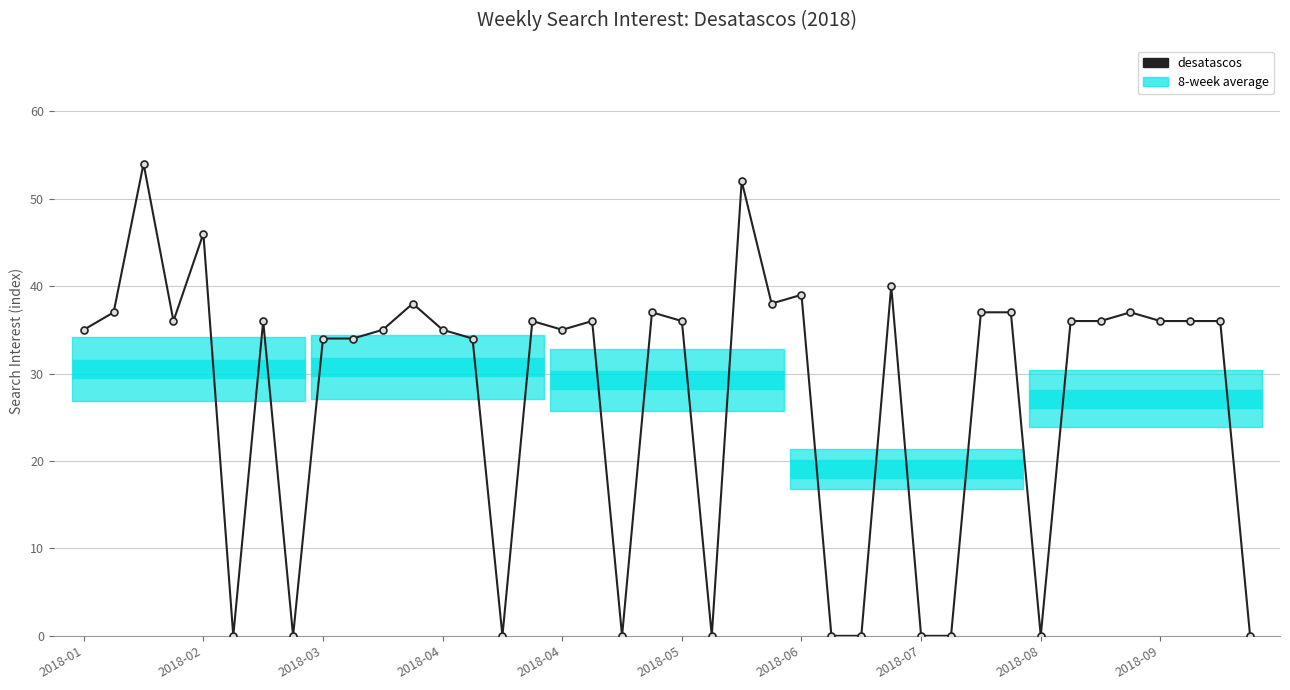

Is it true that the value at 18 is 0?

True